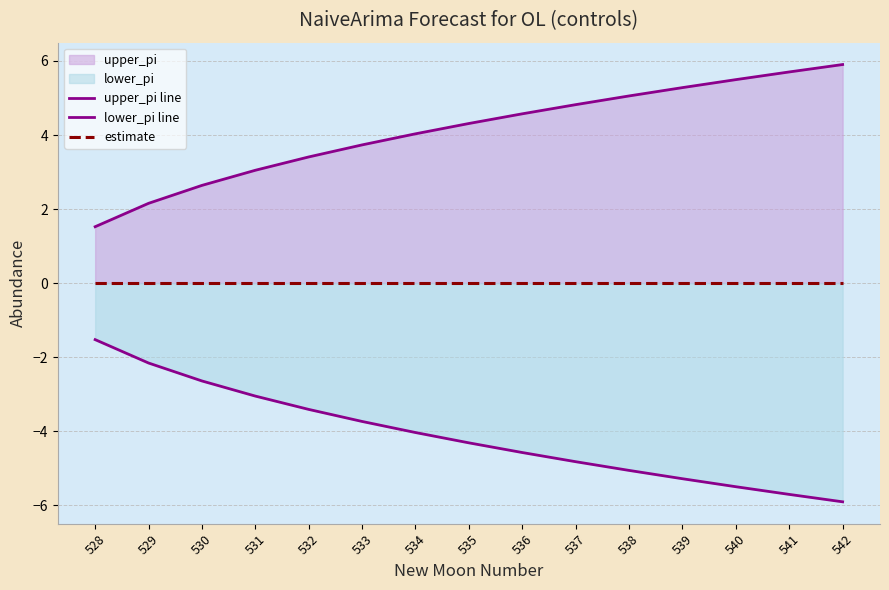

At which label is lower_pi line closest to -3?

531